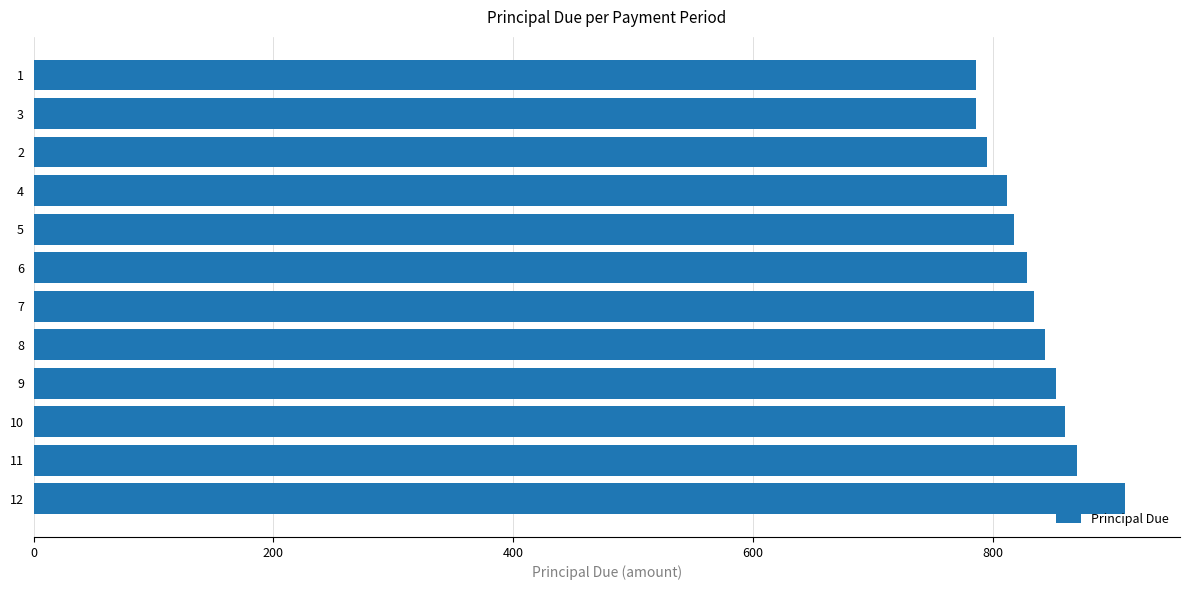

What is the smallest value displayed?

785.8